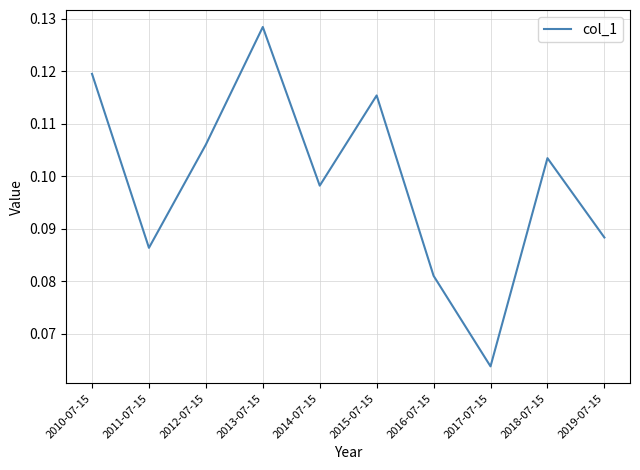

What is the sum of the values at 2013-07-15 and 2012-07-15?

0.2